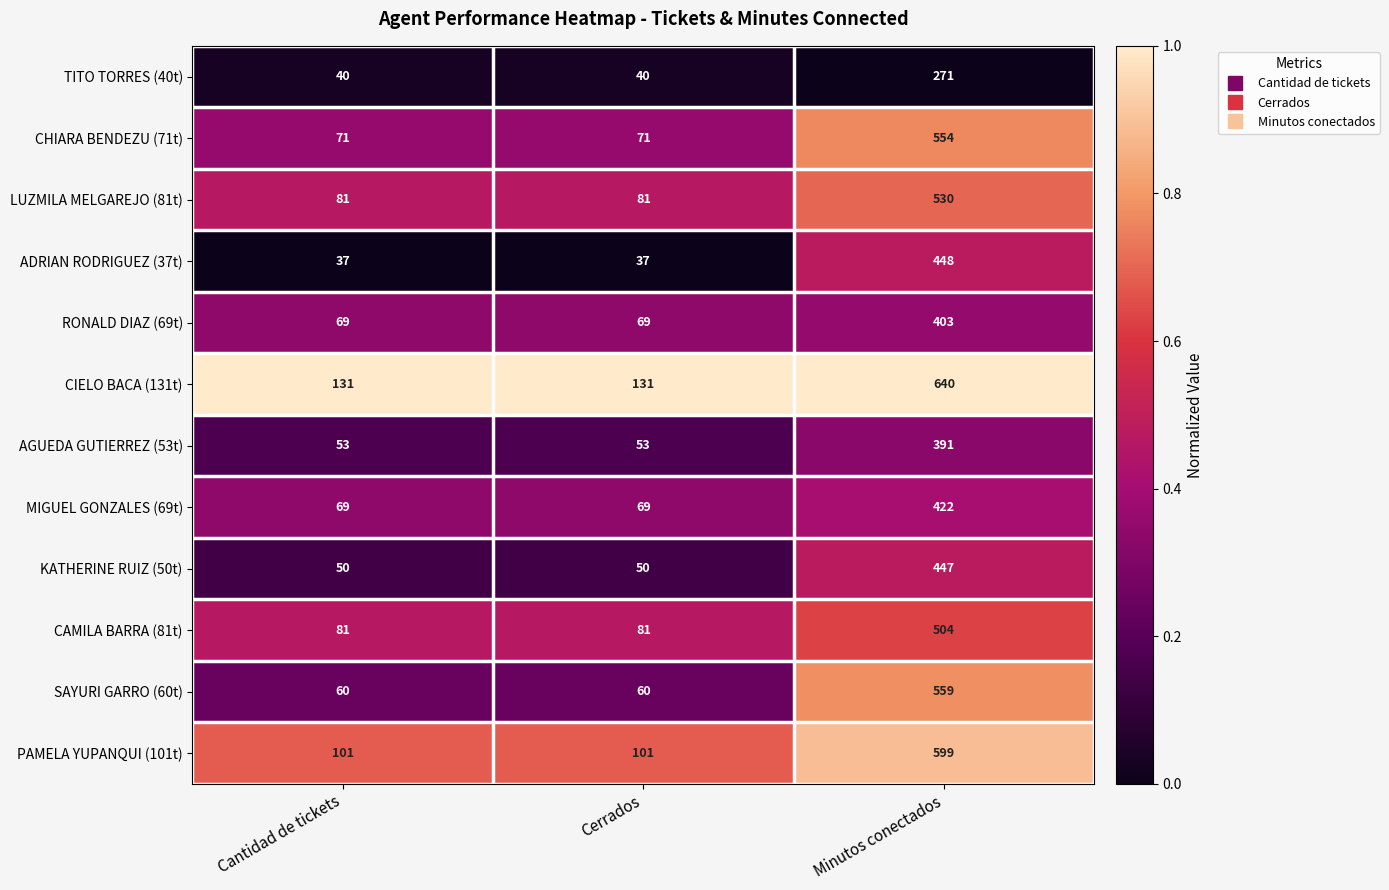

What is the total value across all series at Cerrados?

843